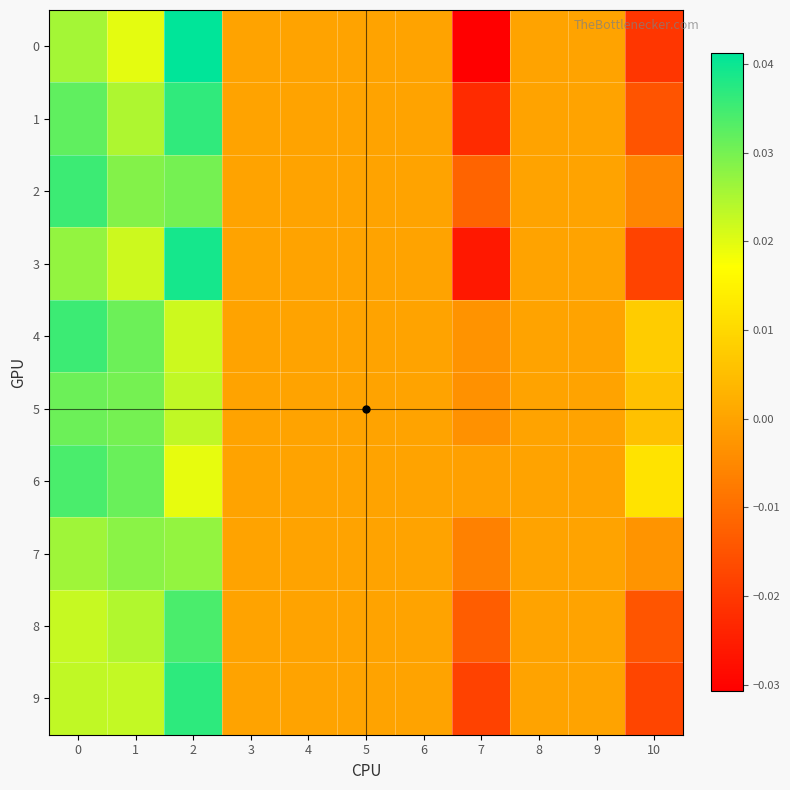

What is the total value across all series at 7?

-0.1